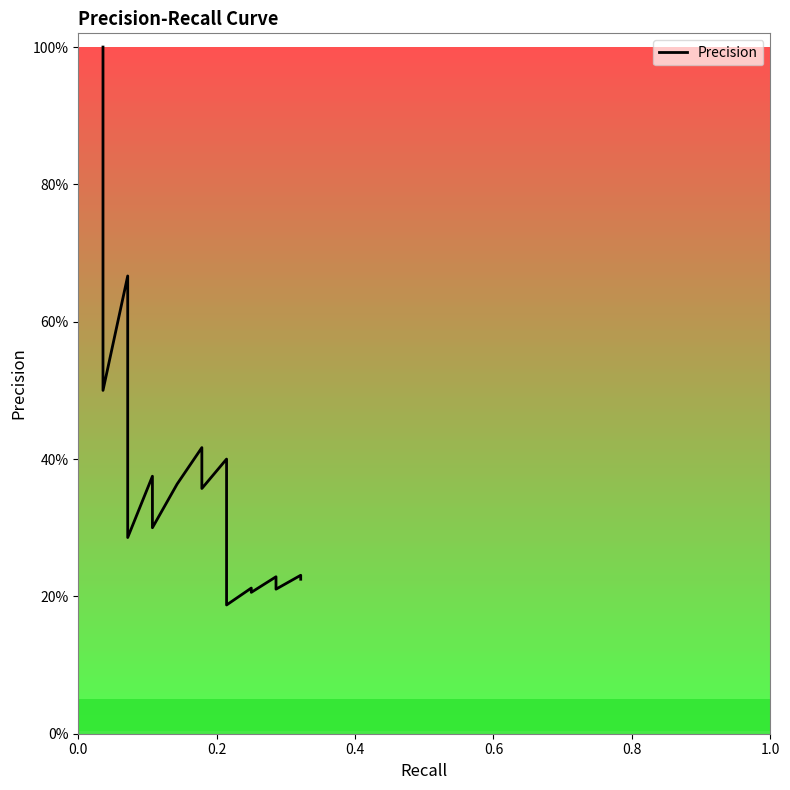

What is the average value?

0.3